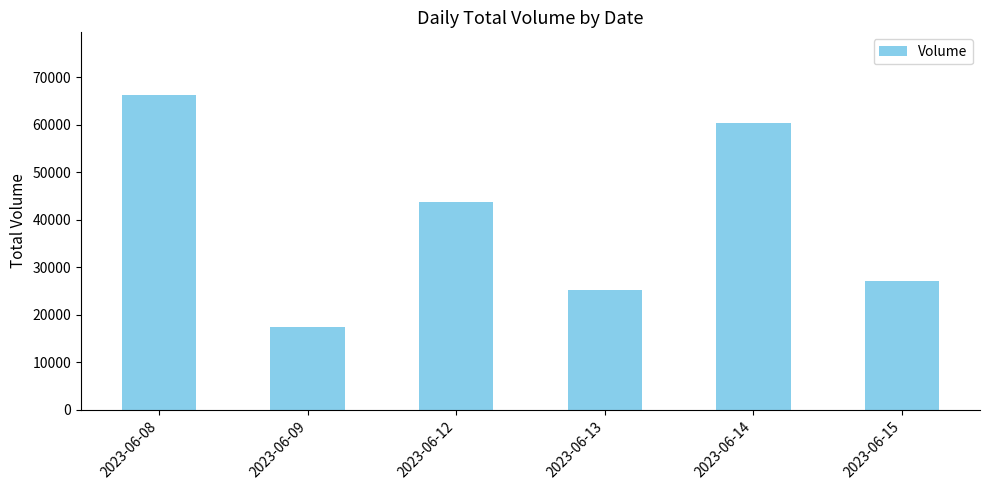

Are the bars horizontal?

No